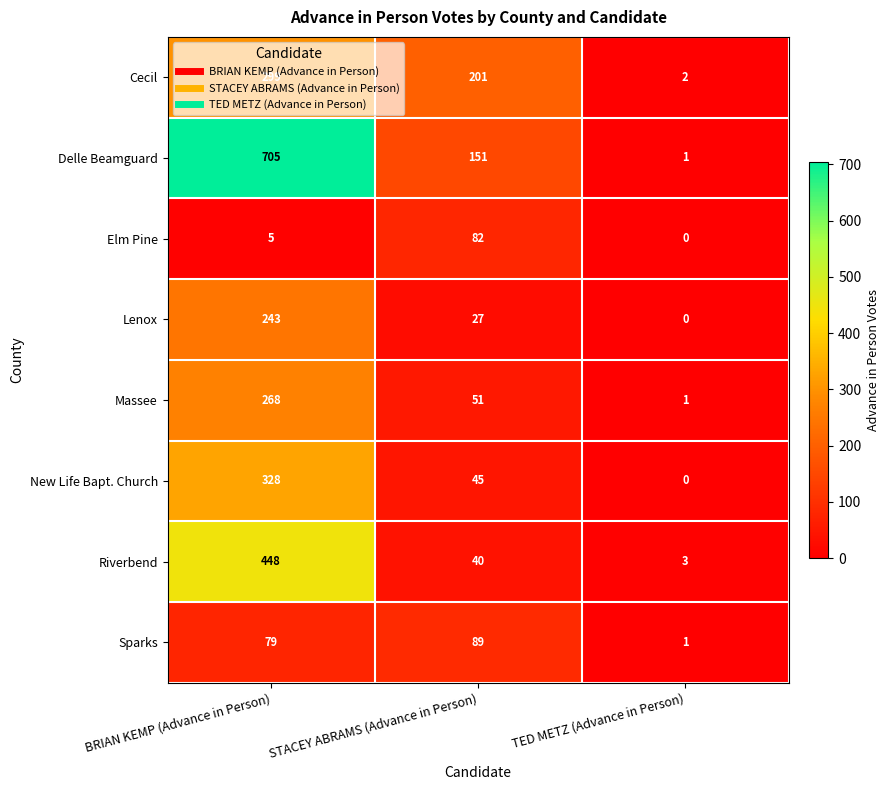

Which series has the largest range (max minus min)?

Delle Beamguard